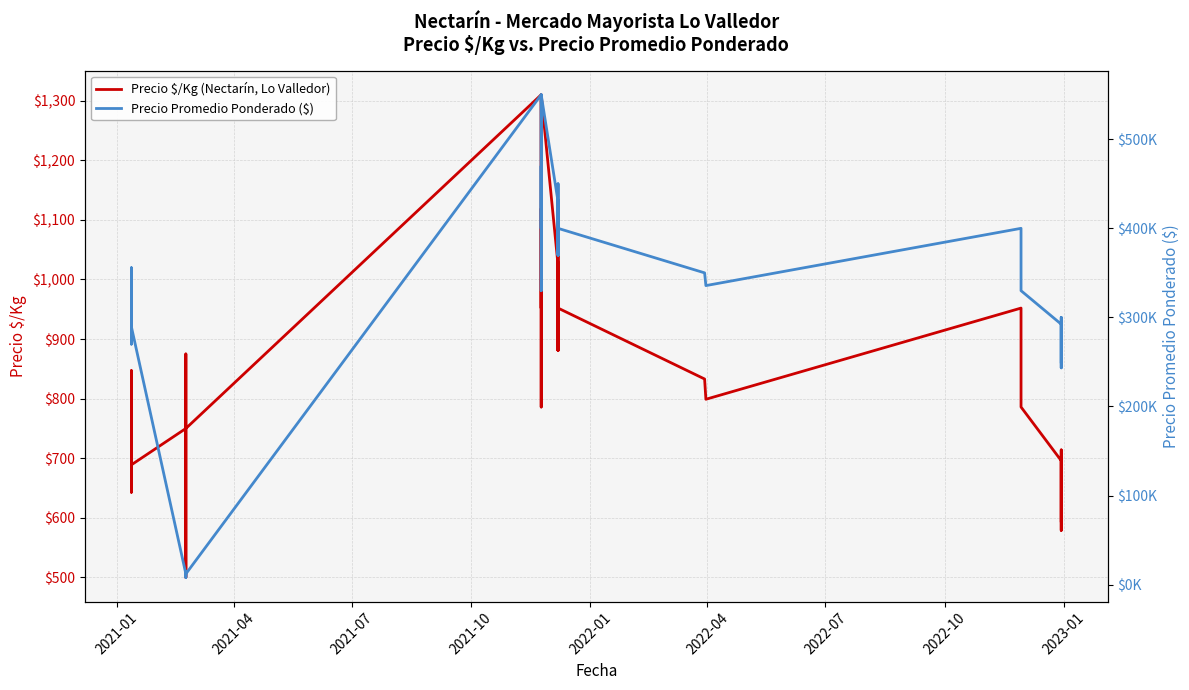

The Precio Promedio Ponderado ($) series shows 158177 at 37. True or false?

False